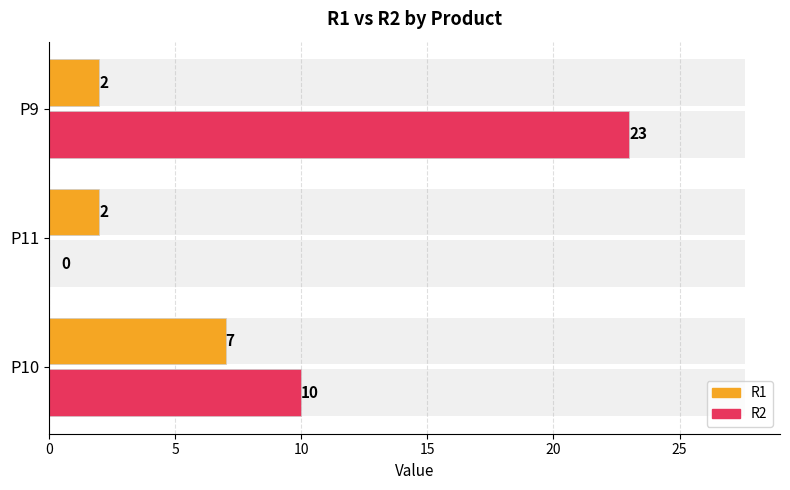

True or false: R2 has a value of -15 at P11.

False